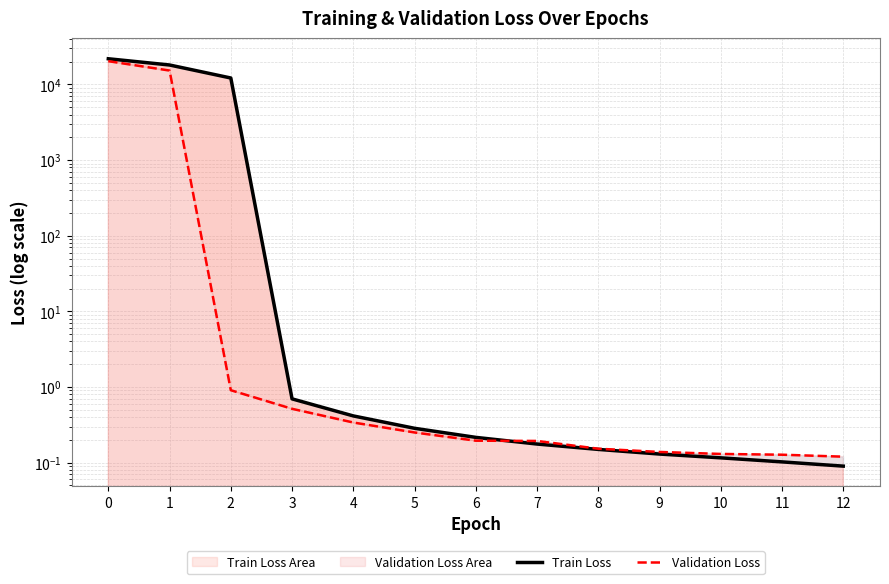

What are all the series names shown in the legend?

Train Loss, Validation Loss